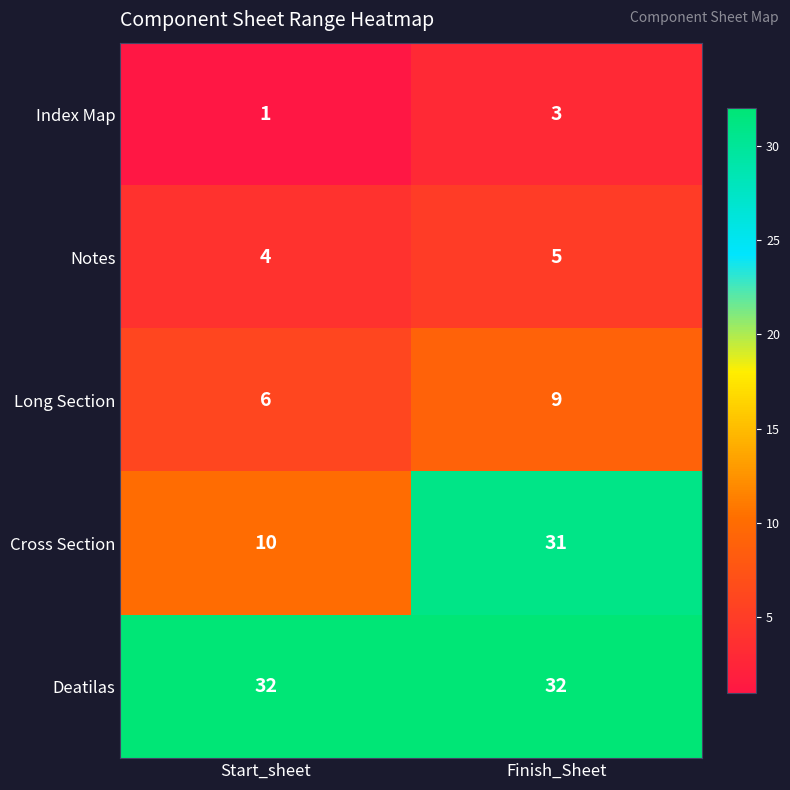

Rank the categories by Long Section value from lowest to highest.

Start_sheet, Finish_Sheet